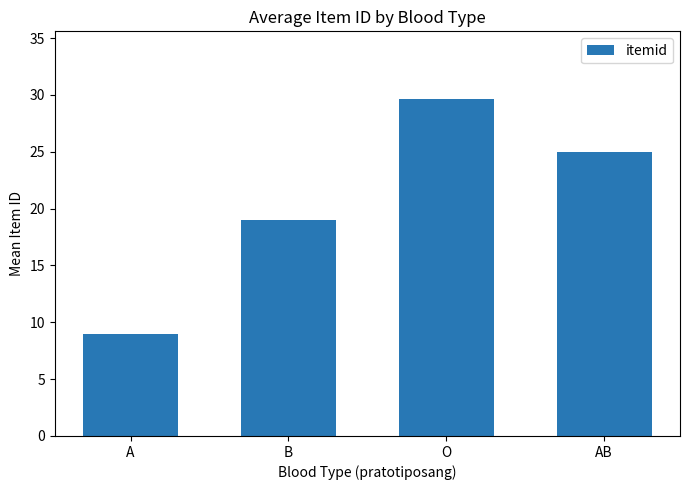

What is the label of the 1st bar from the left?

A